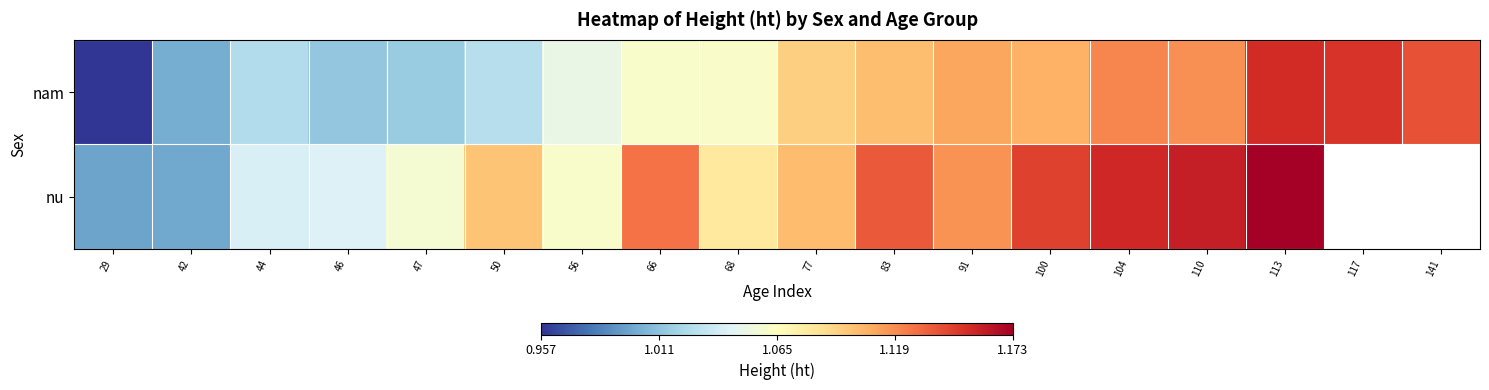

What is the sum of all nam values?

19.3